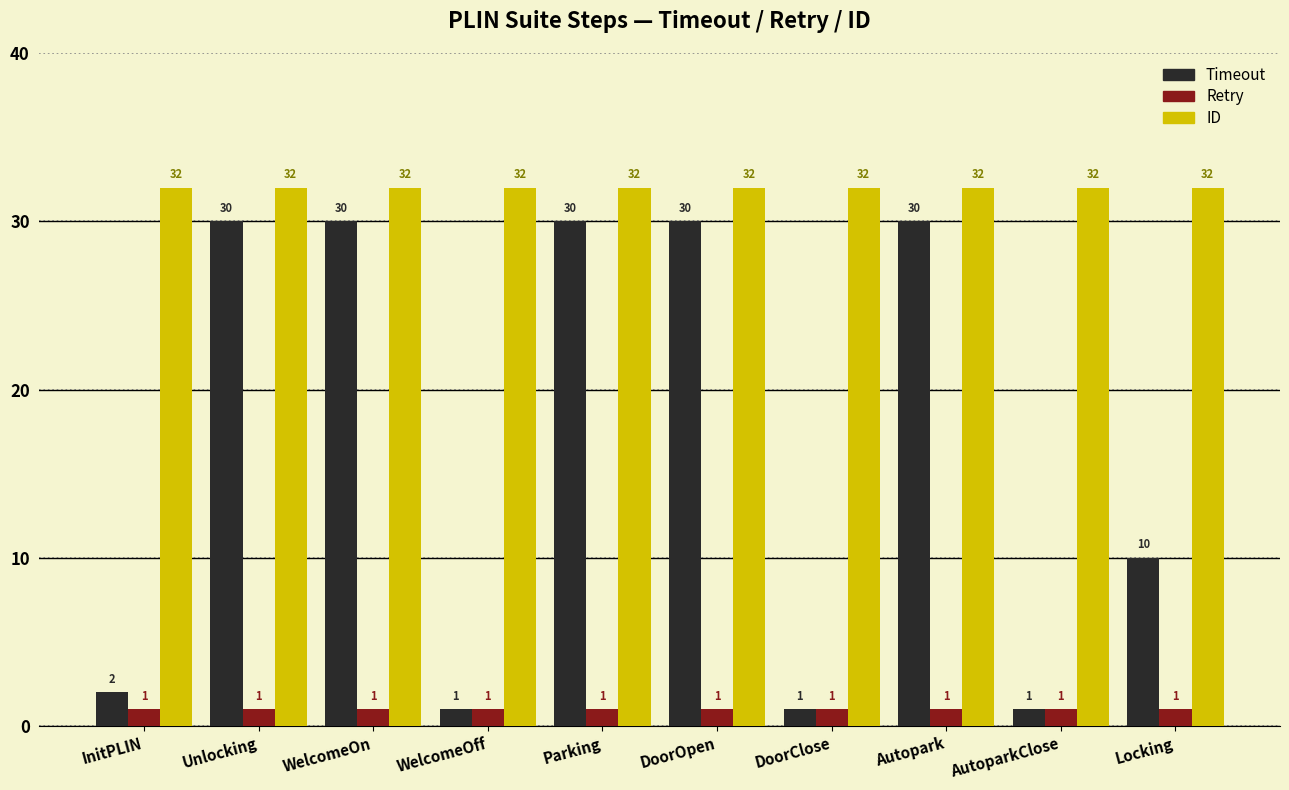

True or false: Retry has a value of 1 at AutoparkClose.

True